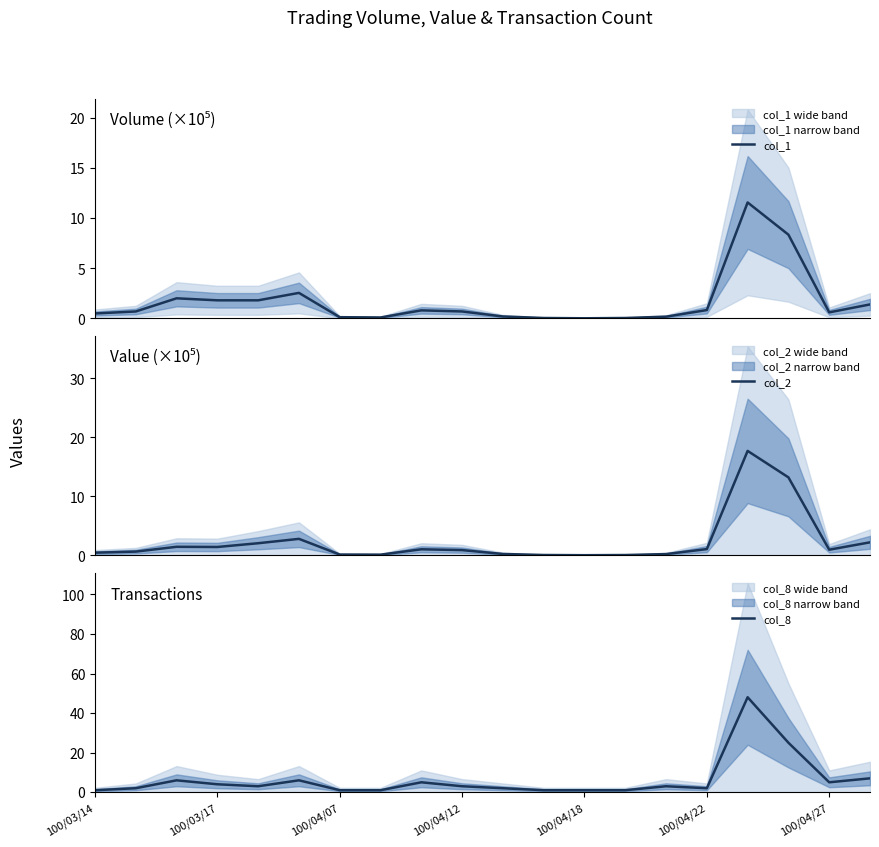

Does the chart display data point markers on the line(s)?

No